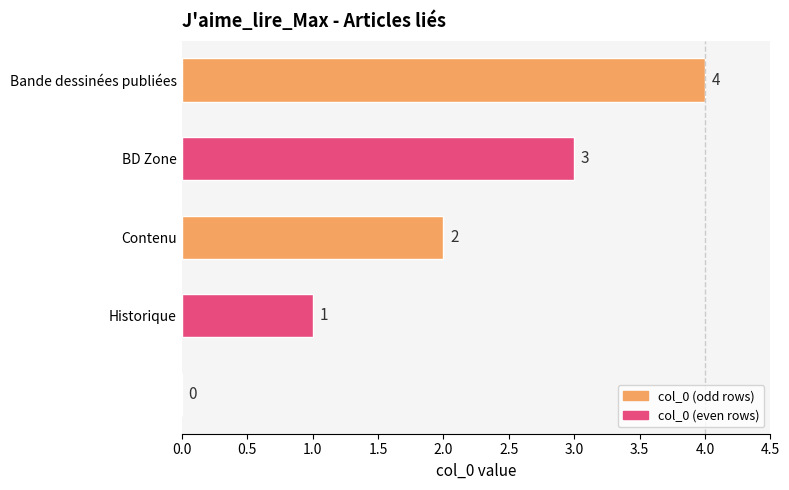

What is the sum of all values?

10